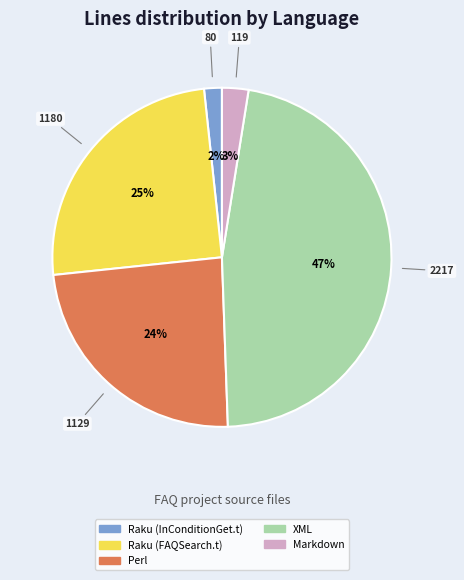

True or false: Perl accounts for 15% of the total.

False